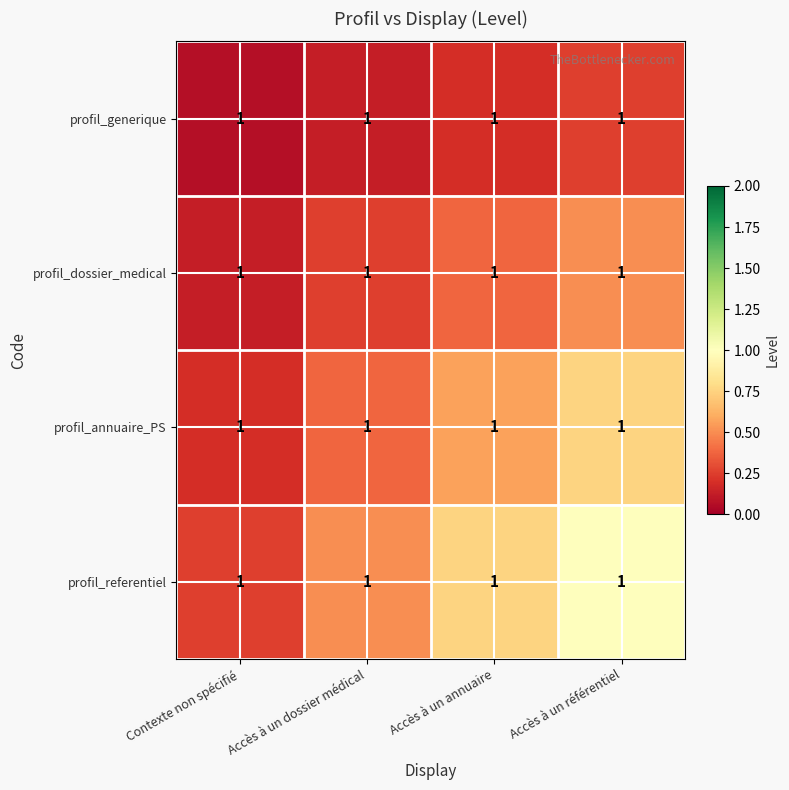

Reading left to right, what are all the values shown in this chart?

profil_generique: Contexte non spécifié=1.0	Accès à un dossier médical=1.0	Accès à un annuaire=1.0	Accès à un référentiel=1.0
profil_dossier_medical: Contexte non spécifié=1.0	Accès à un dossier médical=1.0	Accès à un annuaire=1.0	Accès à un référentiel=1.0
profil_annuaire_PS: Contexte non spécifié=1.0	Accès à un dossier médical=1.0	Accès à un annuaire=1.0	Accès à un référentiel=1.0
profil_referentiel: Contexte non spécifié=1.0	Accès à un dossier médical=1.0	Accès à un annuaire=1.0	Accès à un référentiel=1.0